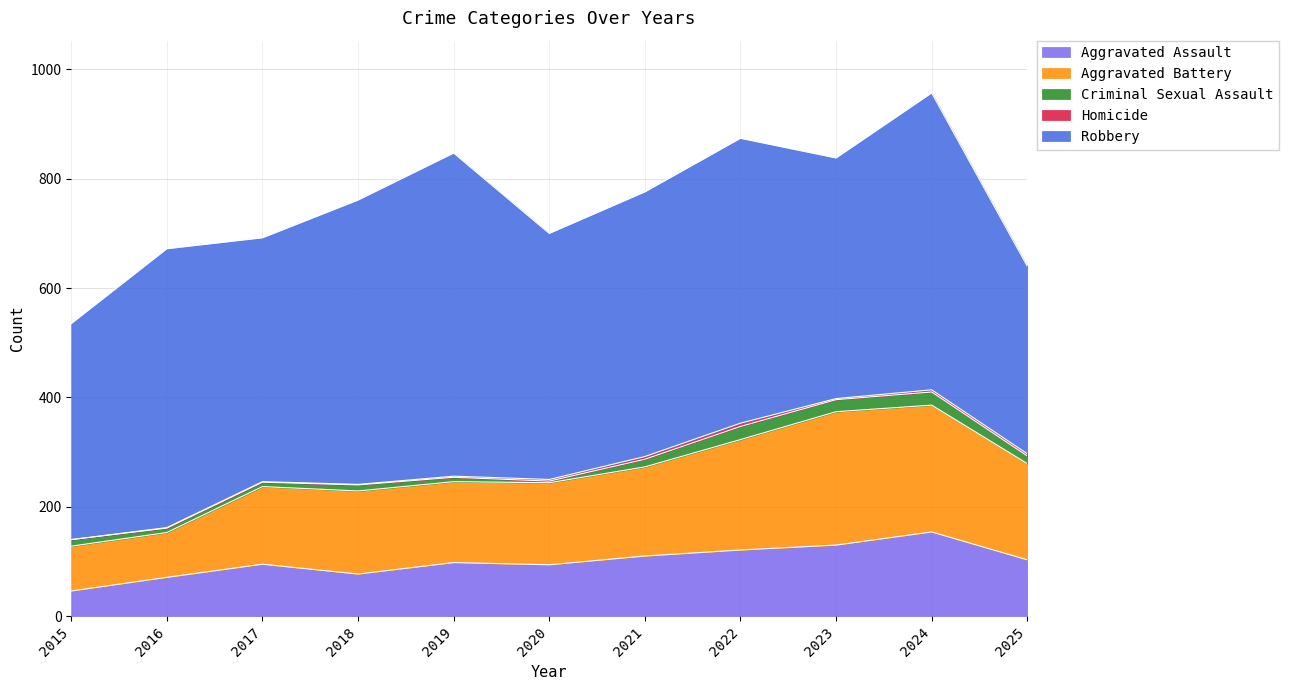

What is the total value across all series at 2020?

700